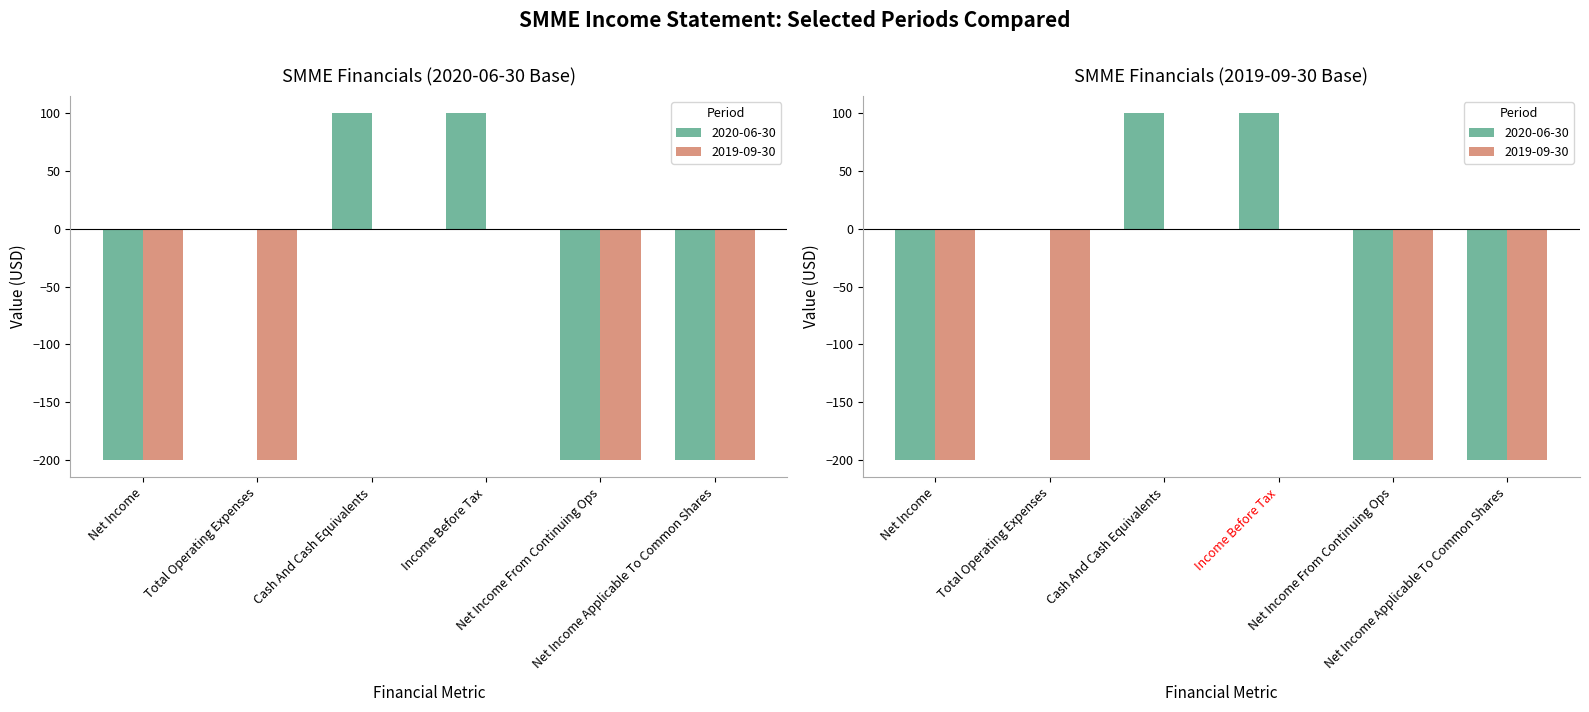

What is the average value of the 2020-06-30 series?

-67